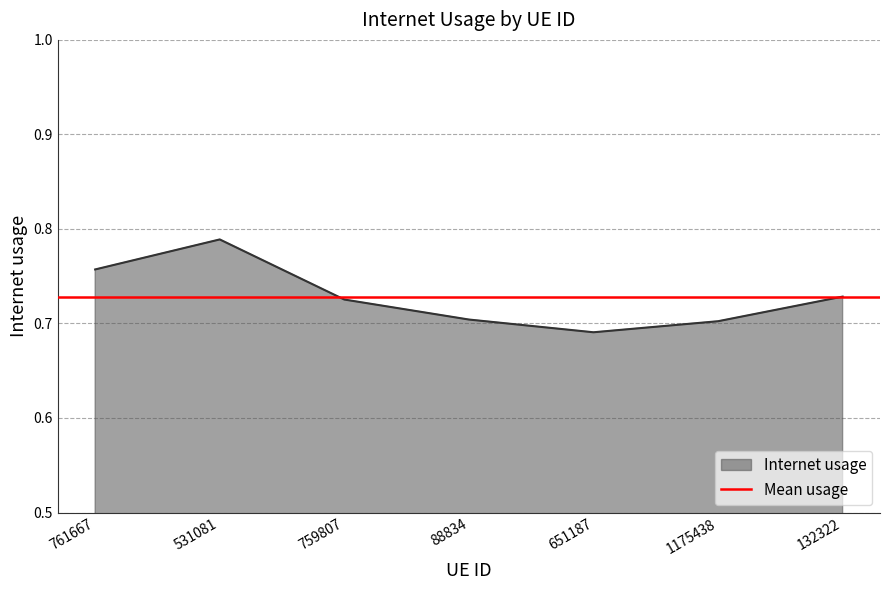

True or false: the data shows 0.8 at 531081.

True